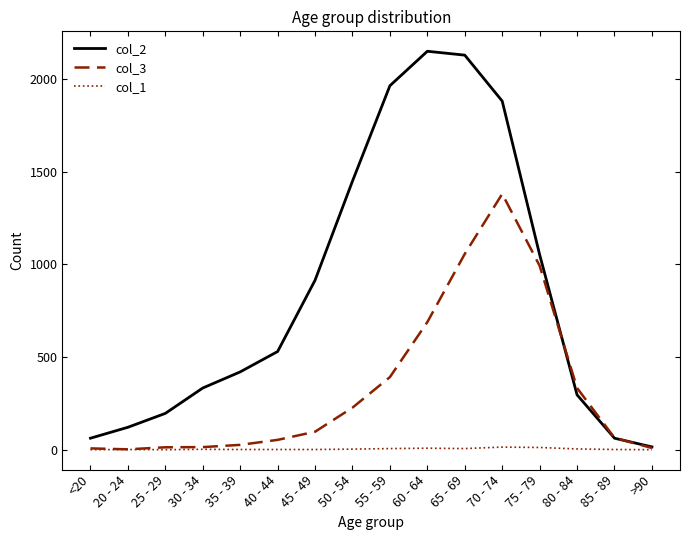

True or false: col_2 has more than 0 interior local peaks.

True